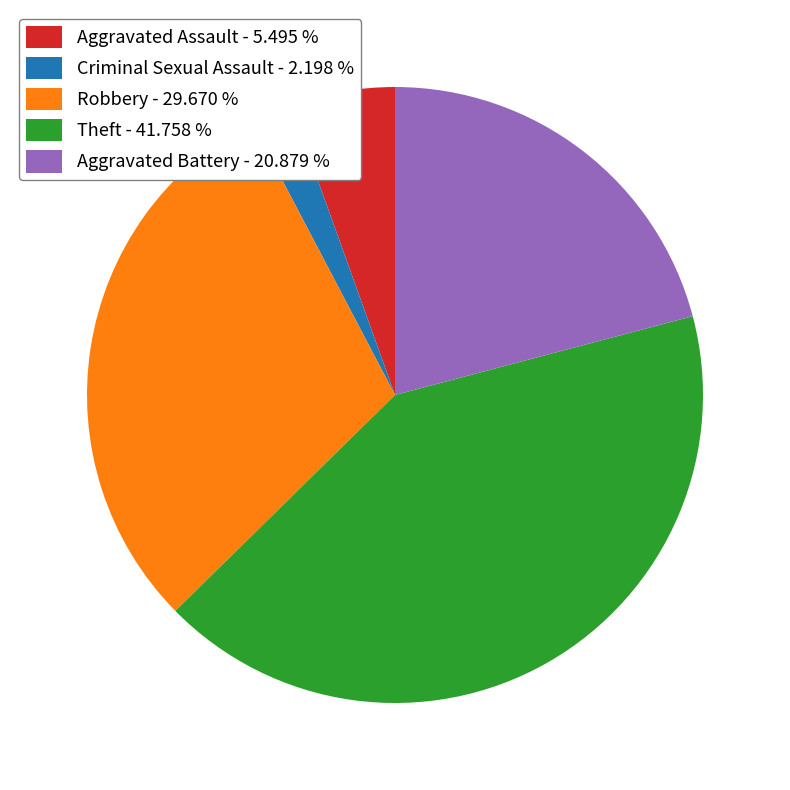

How many segments does this pie chart have?

5